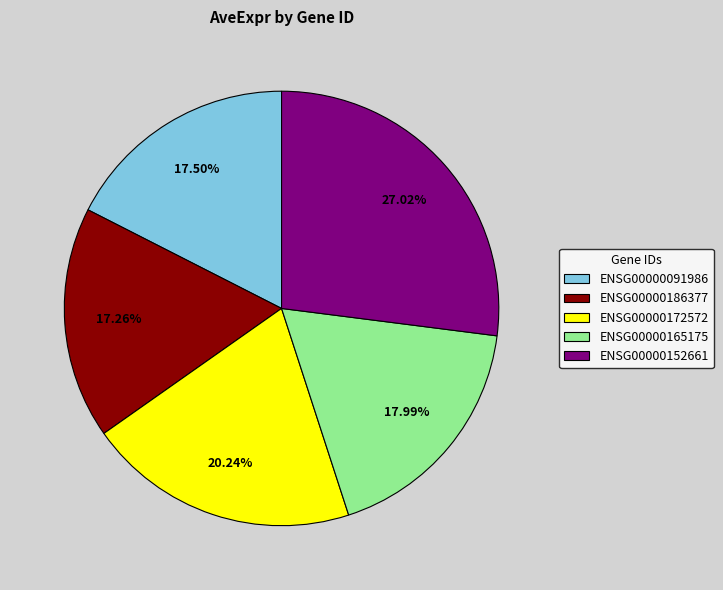

Does ENSG00000152661 account for over 50% of the chart?

No